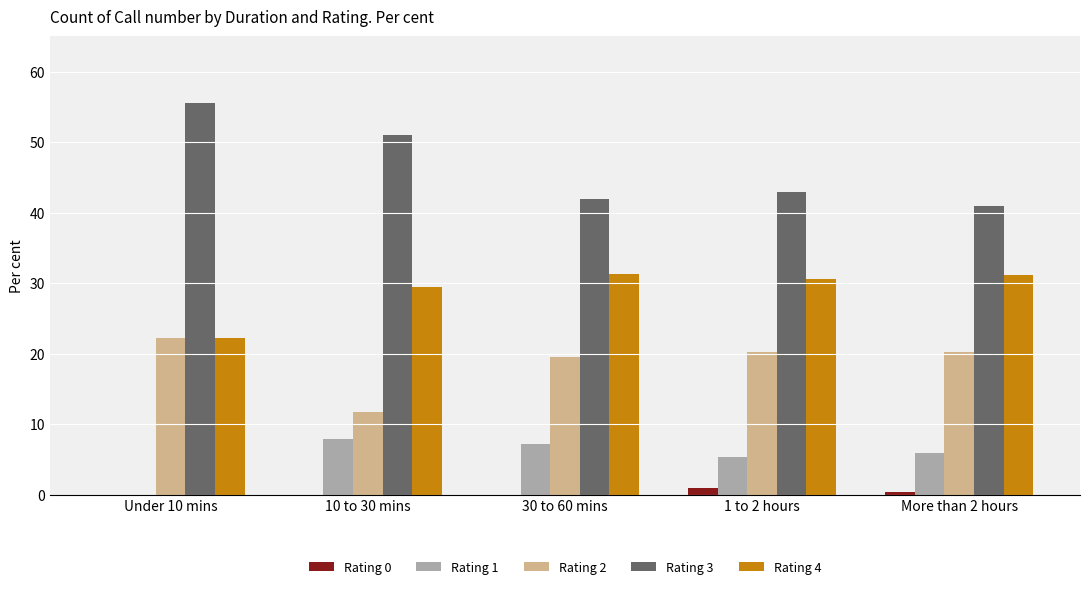

Where does the Rating 1 series first go above 5?

10 to 30 mins